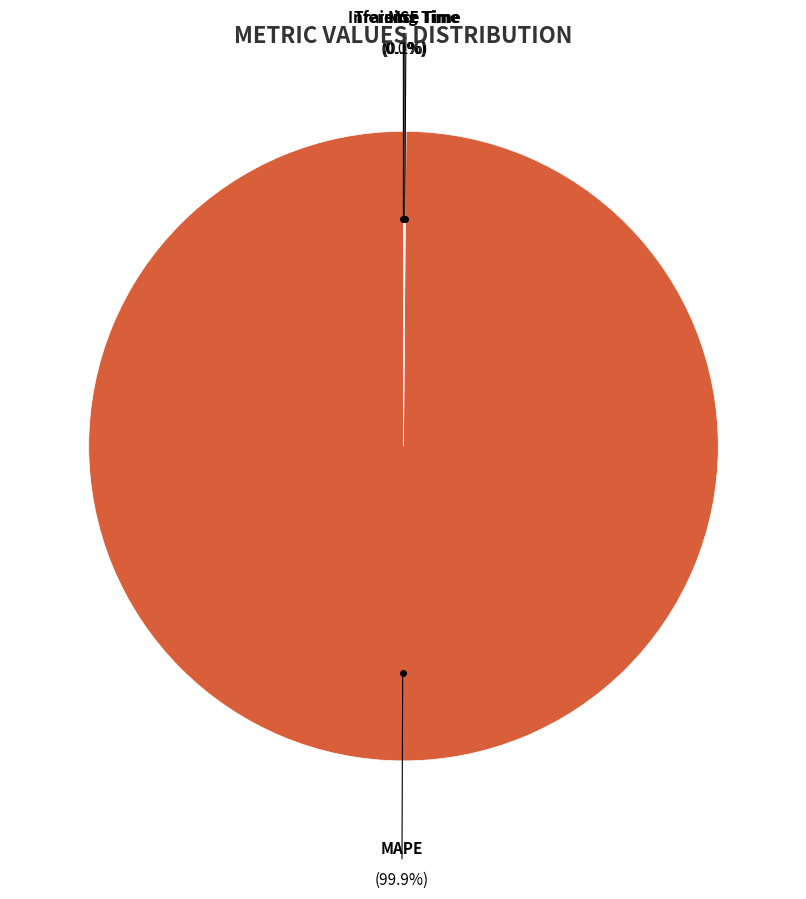

What is the majority slice?

MAPE